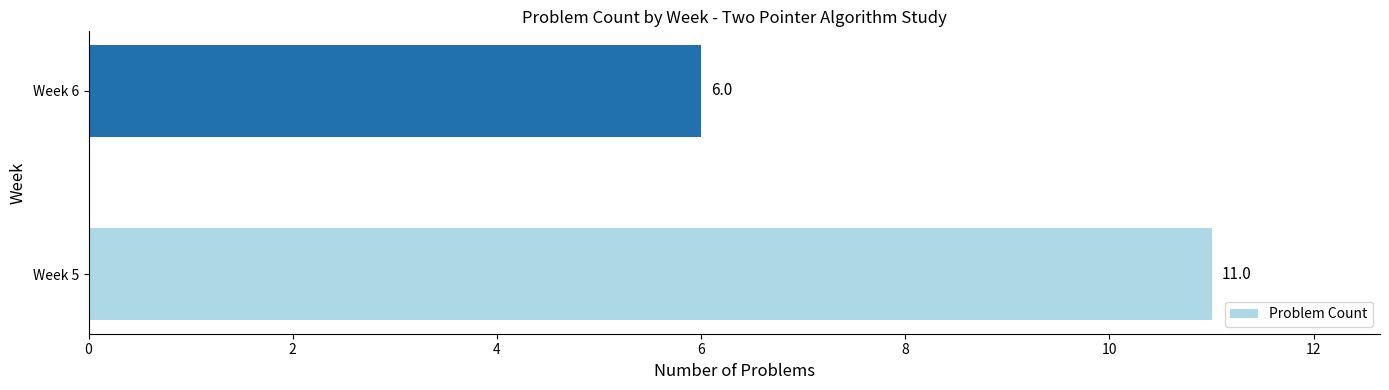

Are the bars horizontal?

Yes